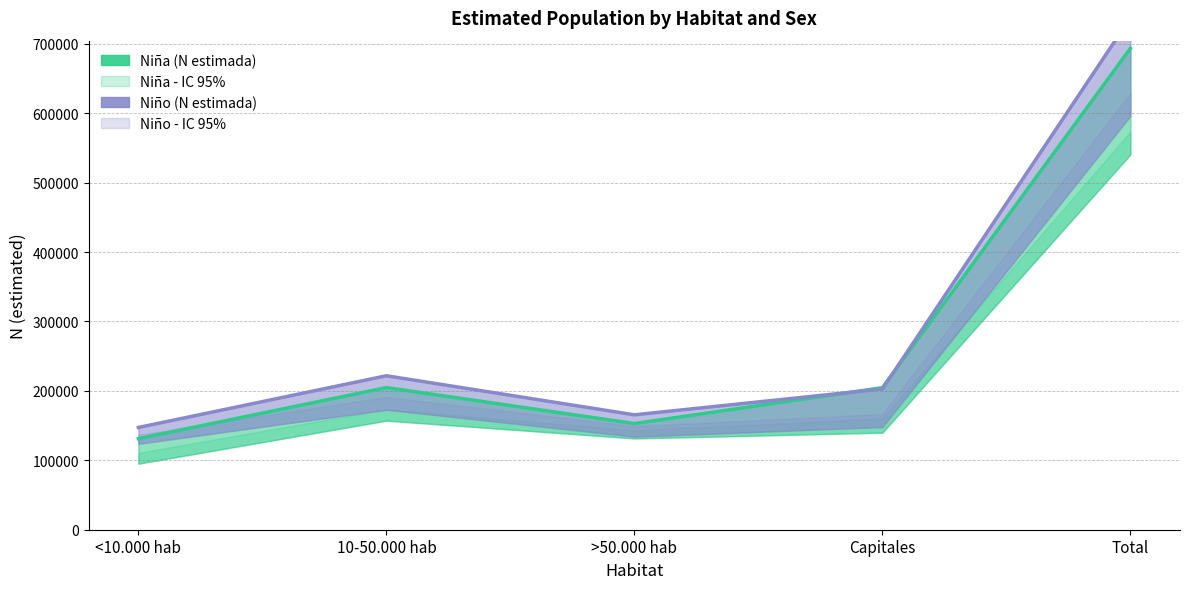

What is the sum of the Niña (N estimada) values at >50.000 hab and 10-50.000 hab?

357733